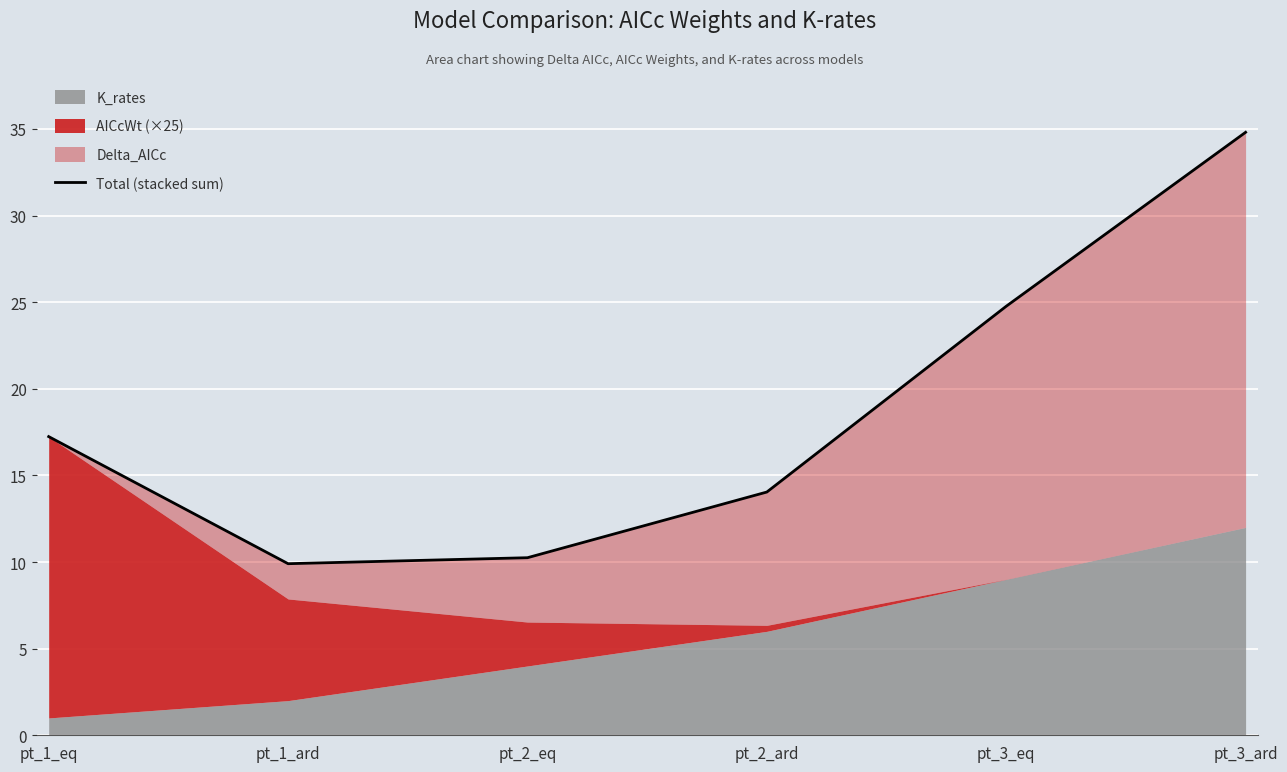

True or false: the data shows 8.7 at pt_3_ard.

False